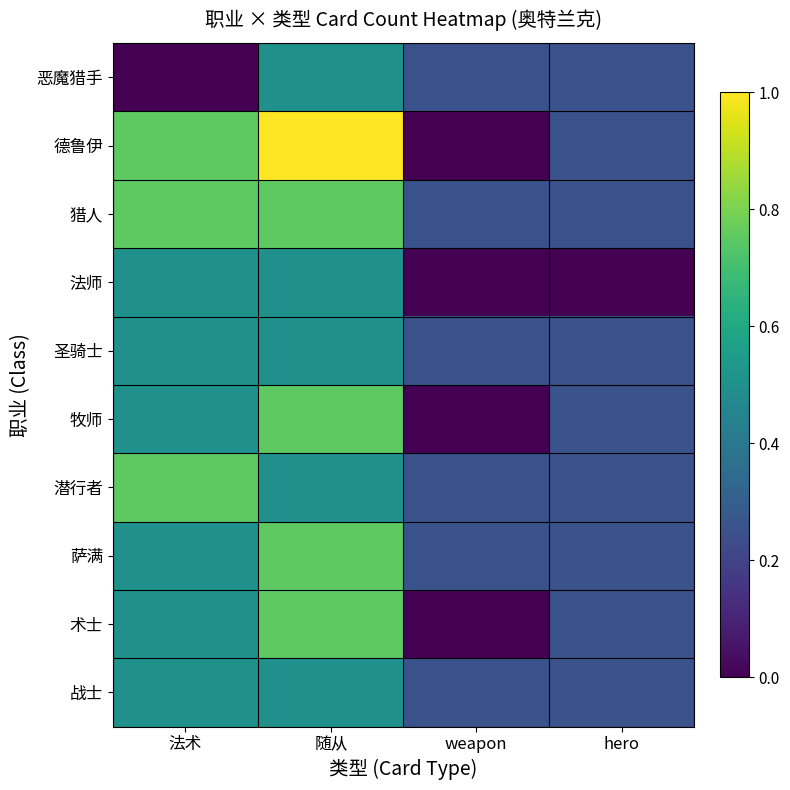

Reading left to right, extract all data points from this chart.

恶魔猎手: 法术=0.0	随从=0.5	weapon=0.2	hero=0.2
德鲁伊: 法术=0.8	随从=1.0	weapon=0.0	hero=0.2
猎人: 法术=0.8	随从=0.8	weapon=0.2	hero=0.2
法师: 法术=0.5	随从=0.5	weapon=0.0	hero=0.0
圣骑士: 法术=0.5	随从=0.5	weapon=0.2	hero=0.2
牧师: 法术=0.5	随从=0.8	weapon=0.0	hero=0.2
潜行者: 法术=0.8	随从=0.5	weapon=0.2	hero=0.2
萨满: 法术=0.5	随从=0.8	weapon=0.2	hero=0.2
术士: 法术=0.5	随从=0.8	weapon=0.0	hero=0.2
战士: 法术=0.5	随从=0.5	weapon=0.2	hero=0.2